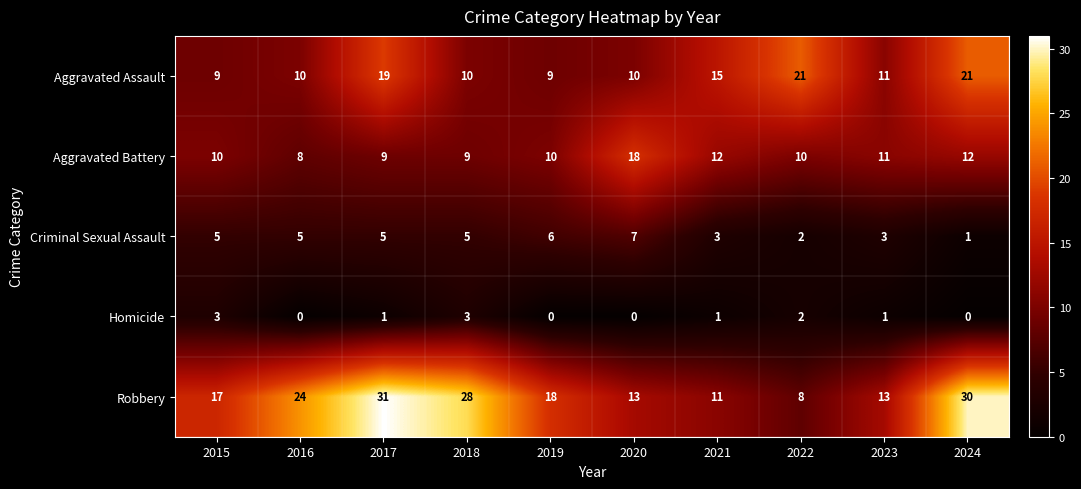

Between 2020 and 2024, which series saw the biggest shift?

Robbery